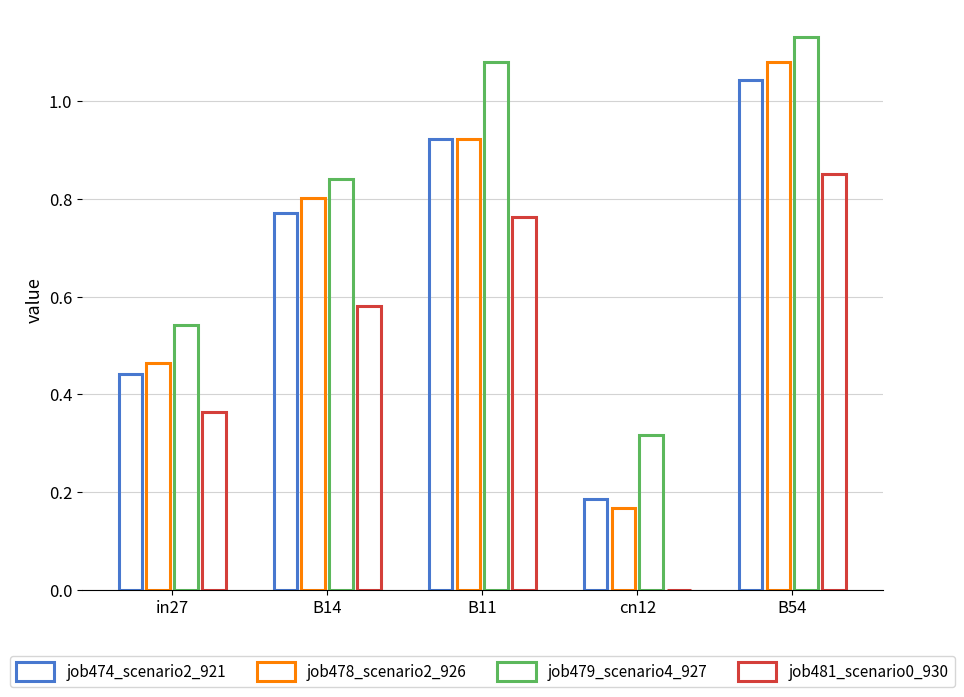

How many categories are shown in the chart?

5